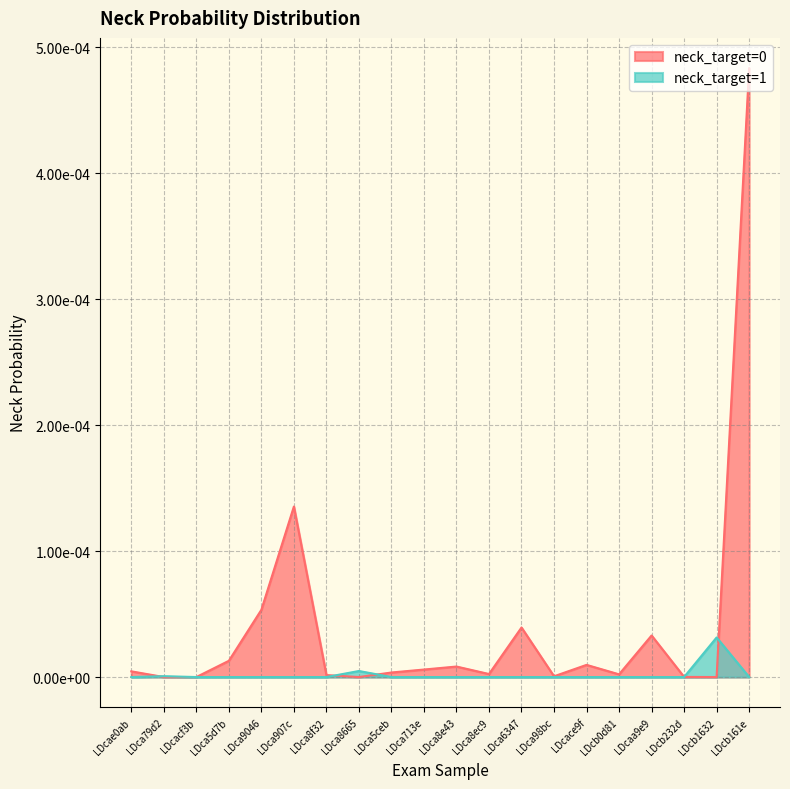

Is it true that the value at LDca5ceb is 0.0?

False